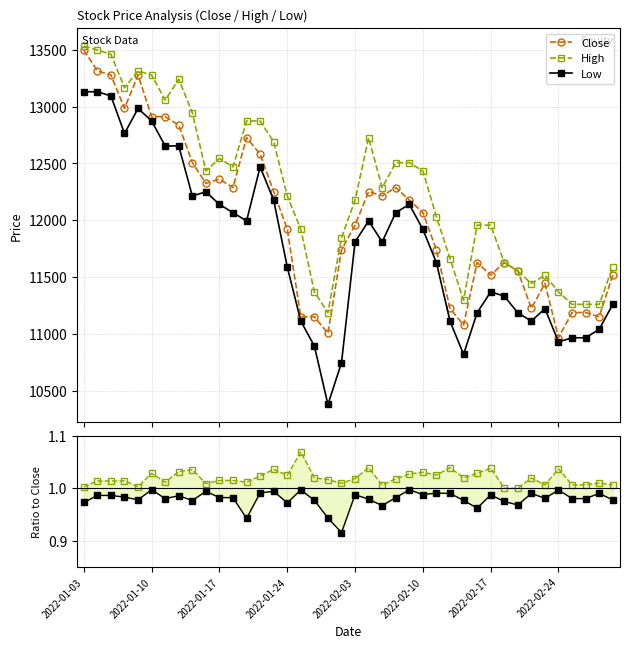

True or false: High and Low cross at least once.

False